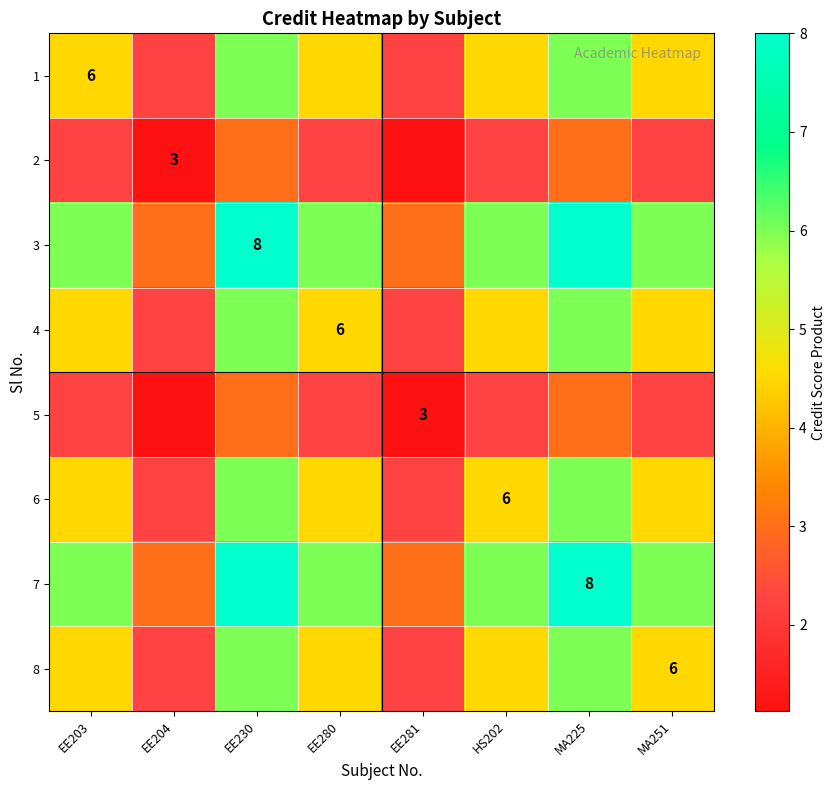

Count the 6 values in the range 4 to 6.

6